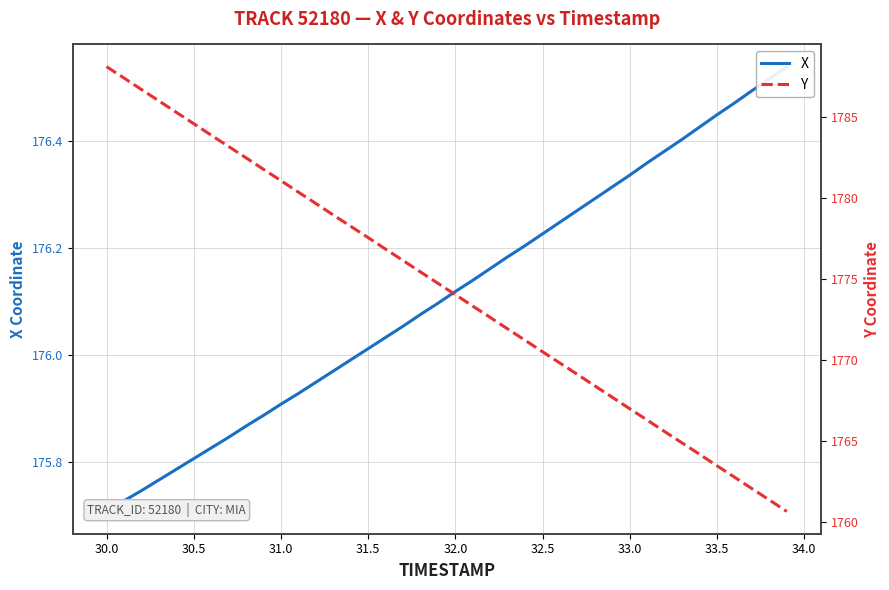

Reading left to right, extract all data points from this chart.

X: 175.7	175.7	175.7	175.8	175.8	175.8	175.8	175.8	175.9	175.9	175.9	175.9	175.9	176.0	176.0	176.0	176.0	176.1	176.1	176.1	176.1	176.1	176.2	176.2	176.2	176.2	176.2	176.3	176.3	176.3	176.3	176.4	176.4	176.4	176.4	176.4	176.5	176.5	176.5	176.5
Y: 1788.1	1787.4	1786.7	1786.0	1785.3	1784.6	1783.9	1783.2	1782.5	1781.8	1781.1	1780.4	1779.7	1779.0	1778.2	1777.5	1776.8	1776.1	1775.4	1774.7	1774.0	1773.3	1772.6	1771.9	1771.2	1770.5	1769.8	1769.1	1768.4	1767.7	1767.0	1766.3	1765.6	1764.9	1764.2	1763.5	1762.8	1762.0	1761.3	1760.6